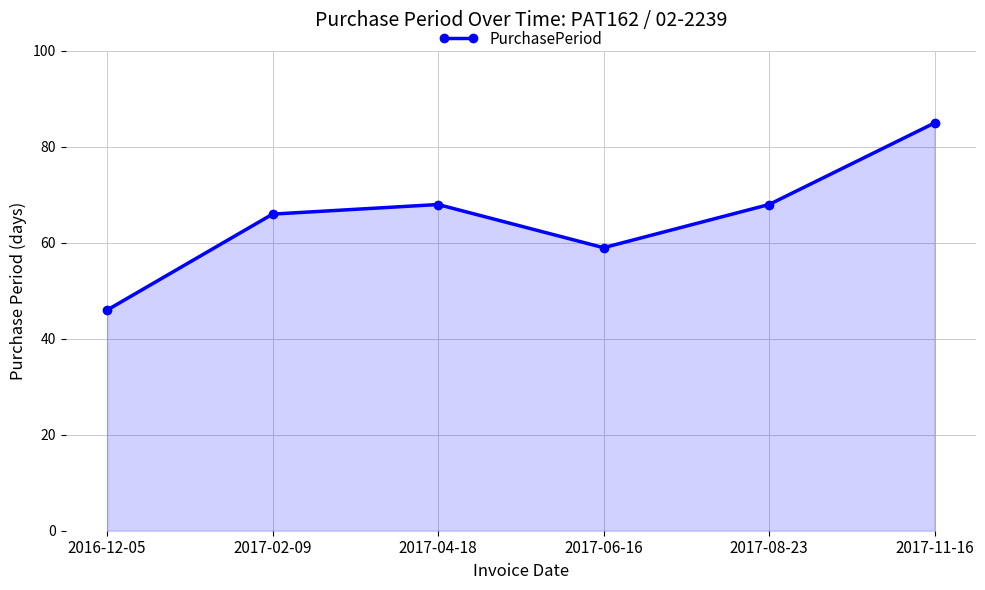

The chart shows a value of 77 at 2017-06-16. True or false?

False